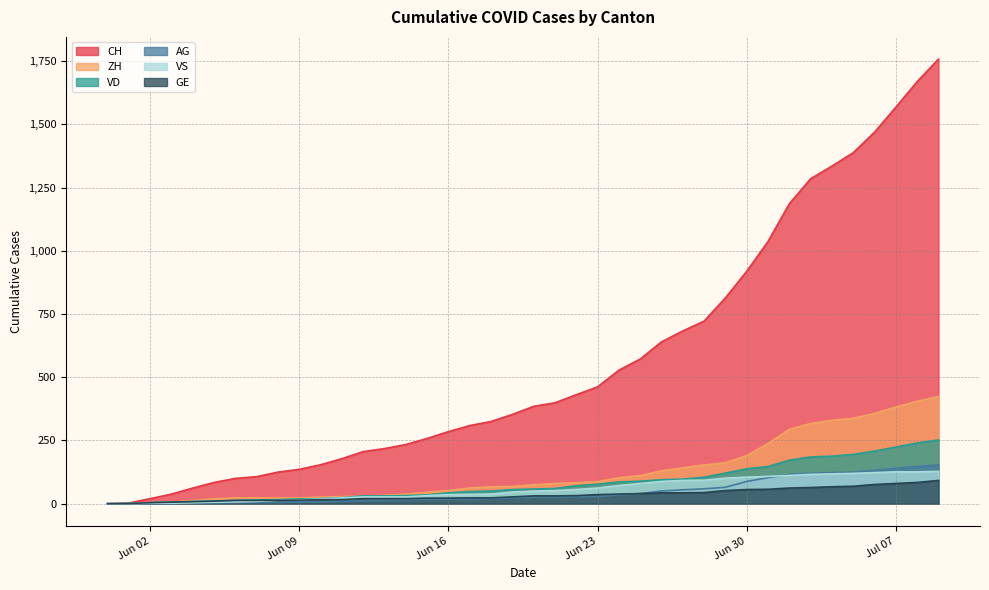

Which series changed the most between 2020-07-06 and 2020-07-08?

CH